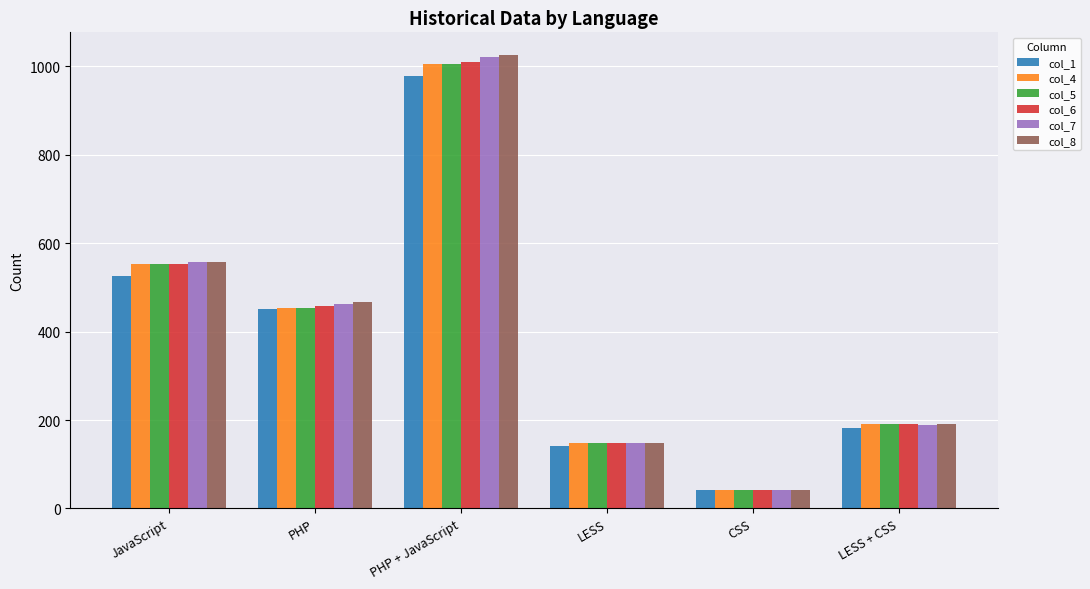

Is it true that col_5 equals 857 at JavaScript?

False